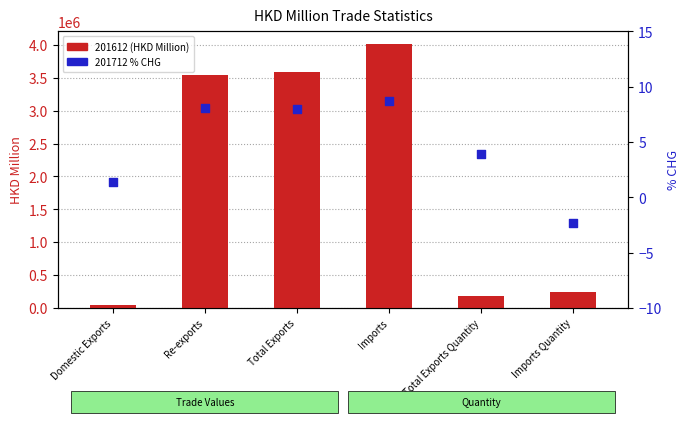

At which category is the sum across all series the highest?

Imports